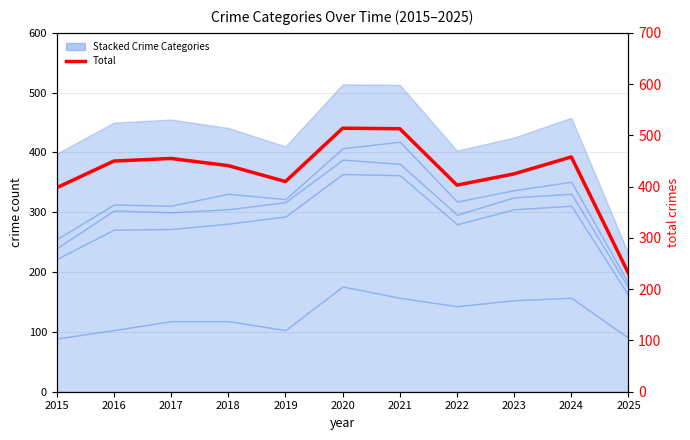

At how many categories does at least one series exceed 307?

10